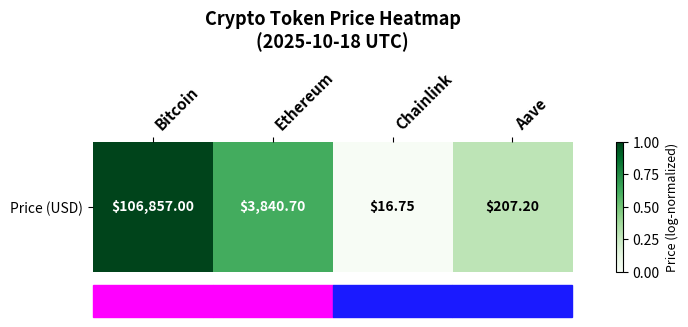

Which category has the highest value across all series?

Bitcoin